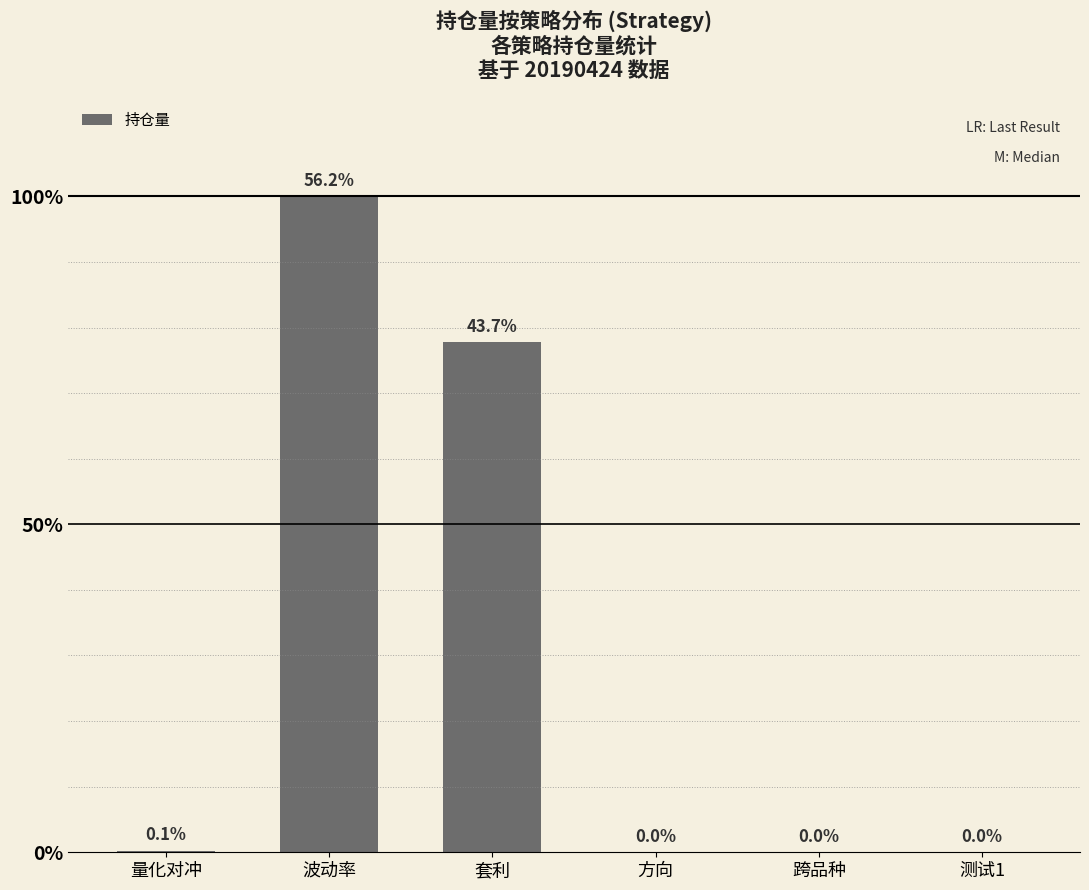

What is the sum of the values at 套利 and 跨品种?

7622371